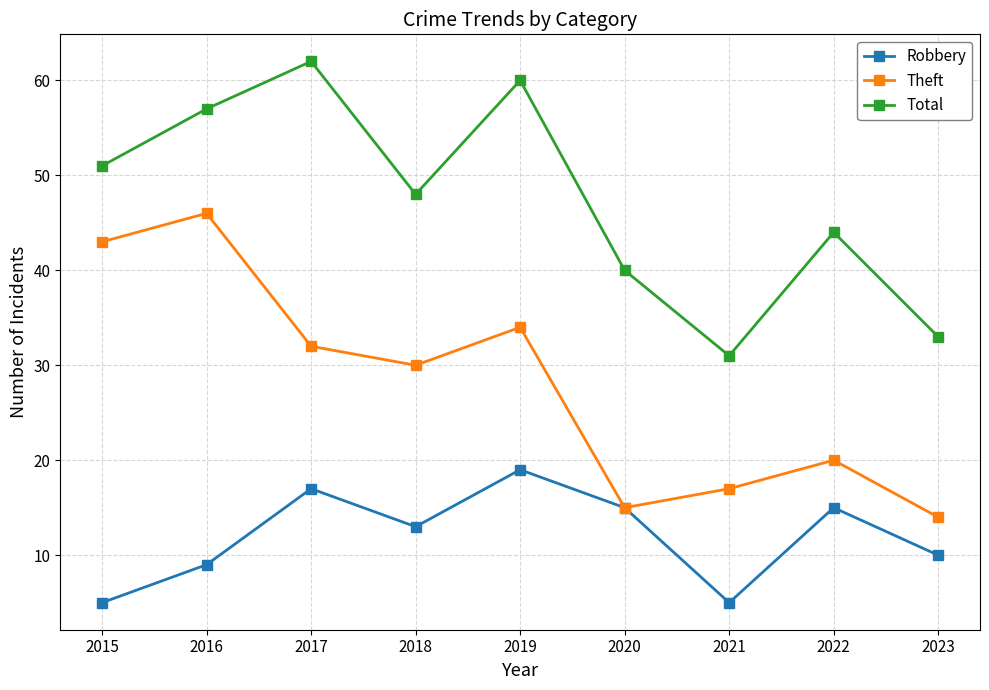

Does the chart have visible grid lines?

Yes